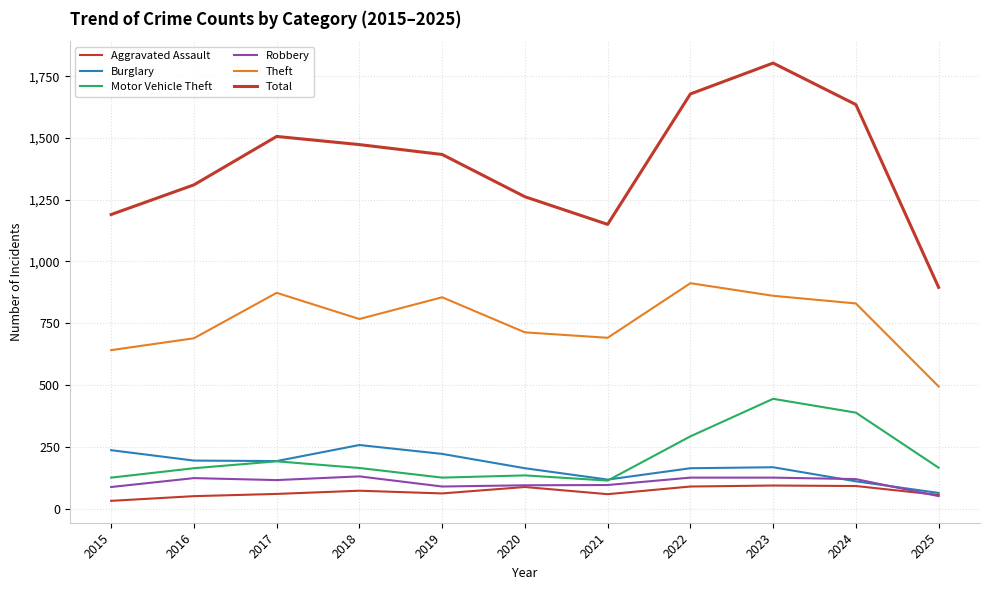

How many lines are shown in the chart?

6